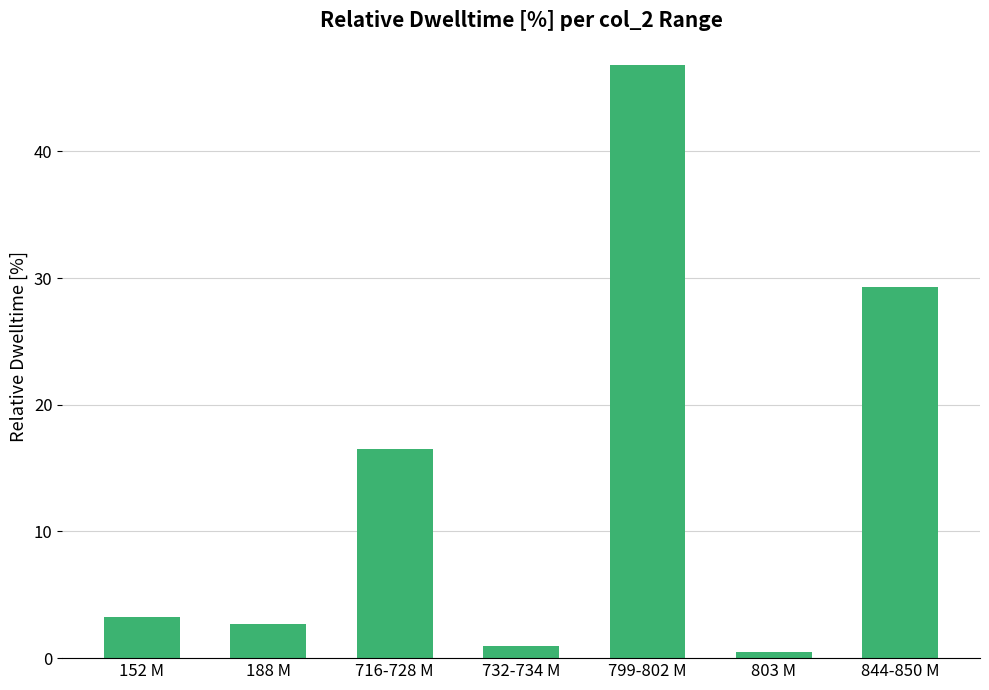

How many data points are less than 3?

3